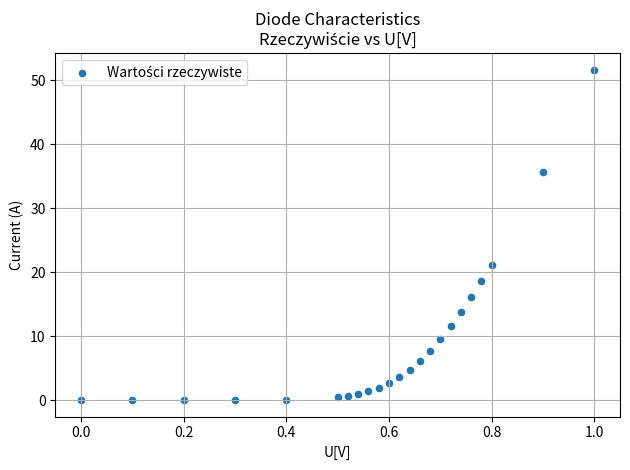

What Y value in the scatter plot is closest to 25?

21.2